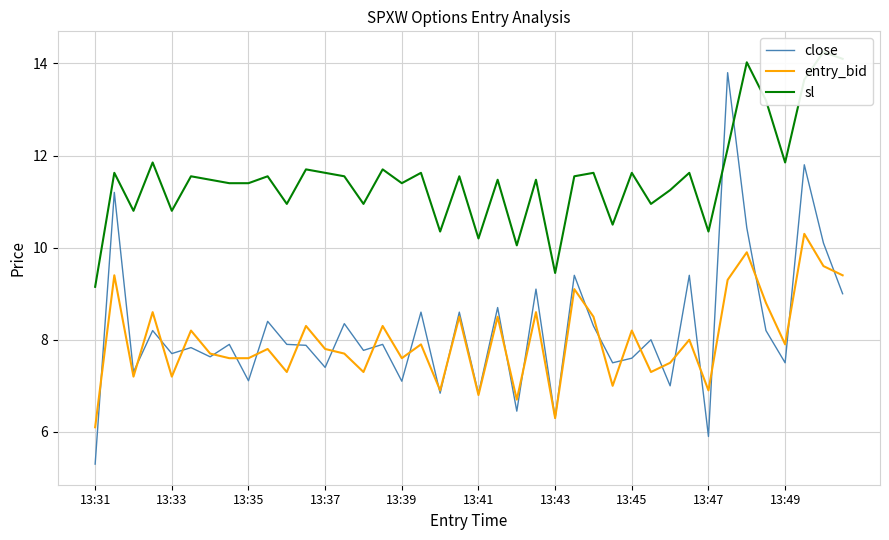

Which category has the lowest value in the close series?

13:31